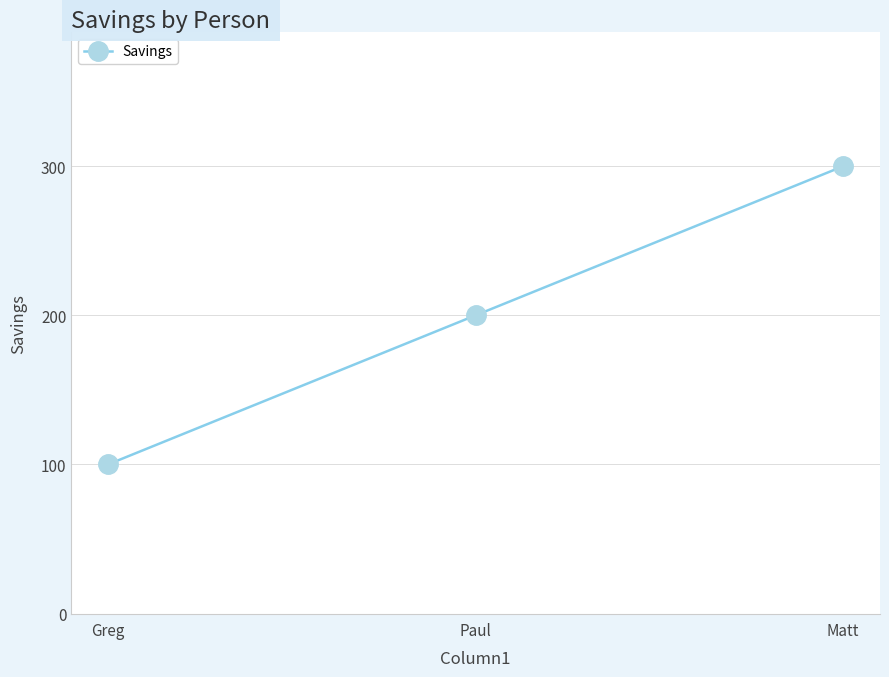

What is the difference between the maximum and minimum values?

200